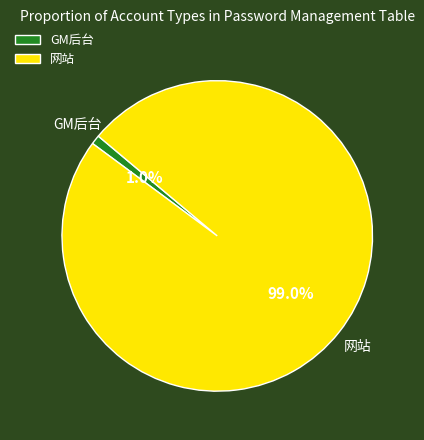

Between GM后台 and 网站, which is larger?

网站